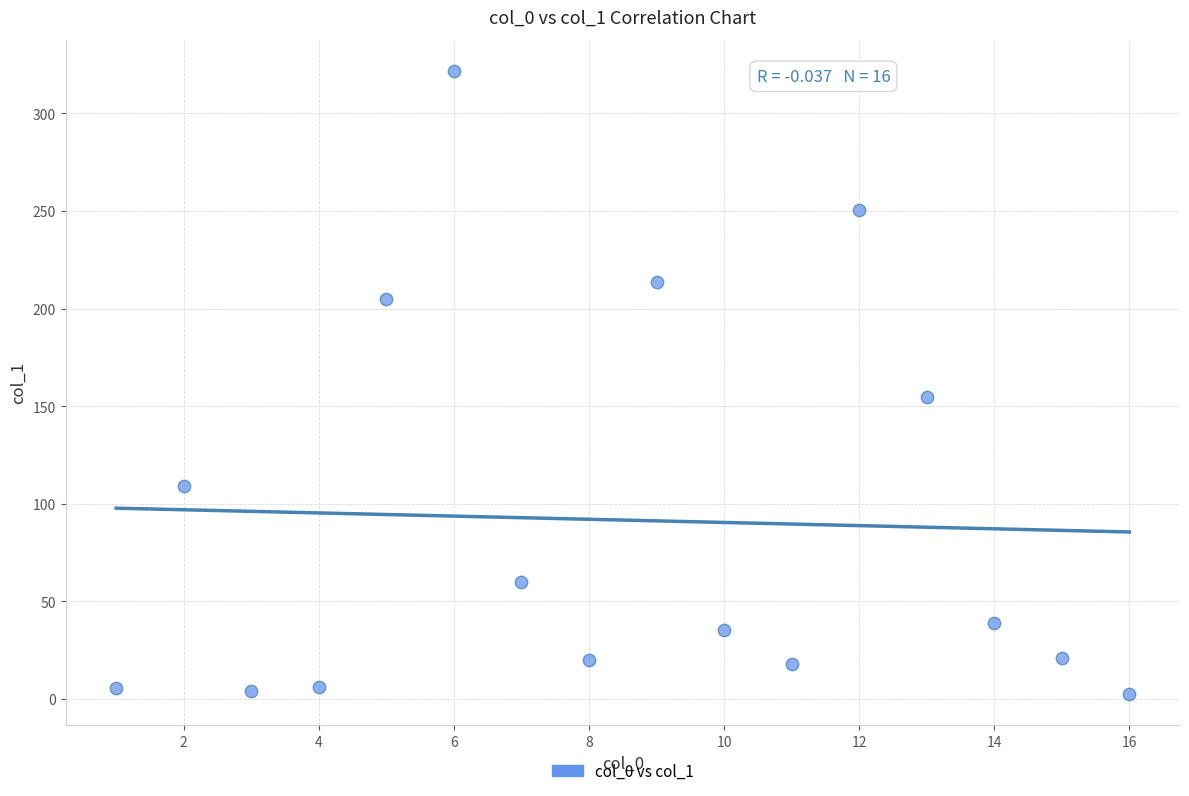

What Y value in the scatter plot is closest to 162?

154.6